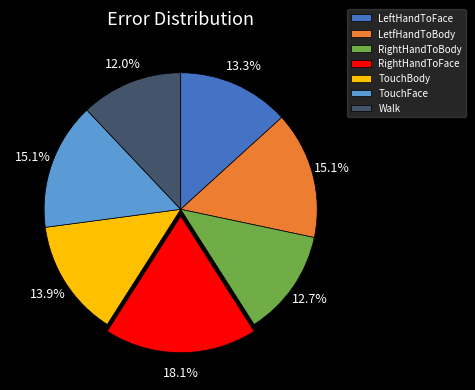

True or false: TouchFace accounts for 1% of the total.

False